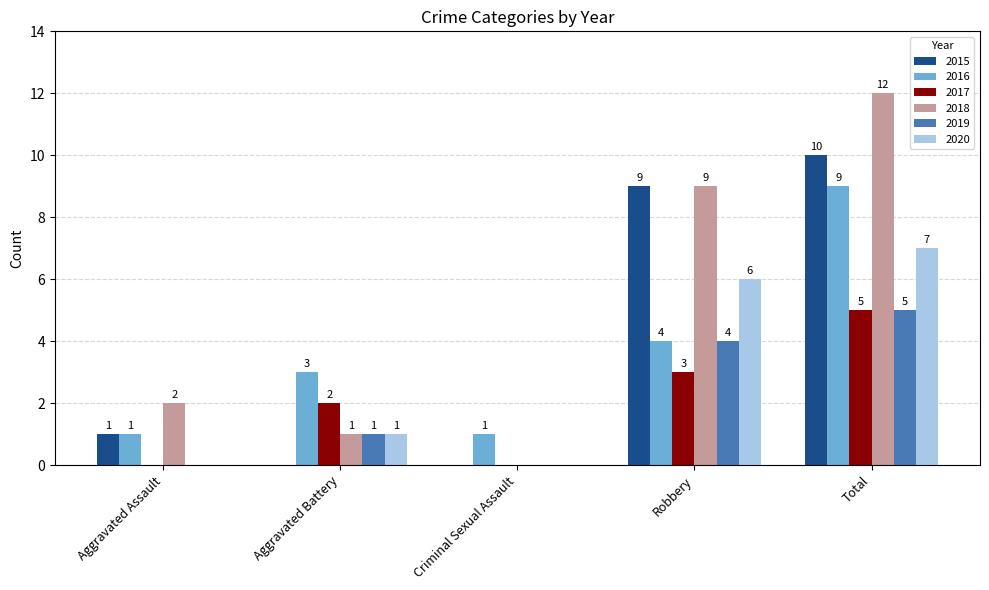

How many 2015 values are between 0 and 9?

4